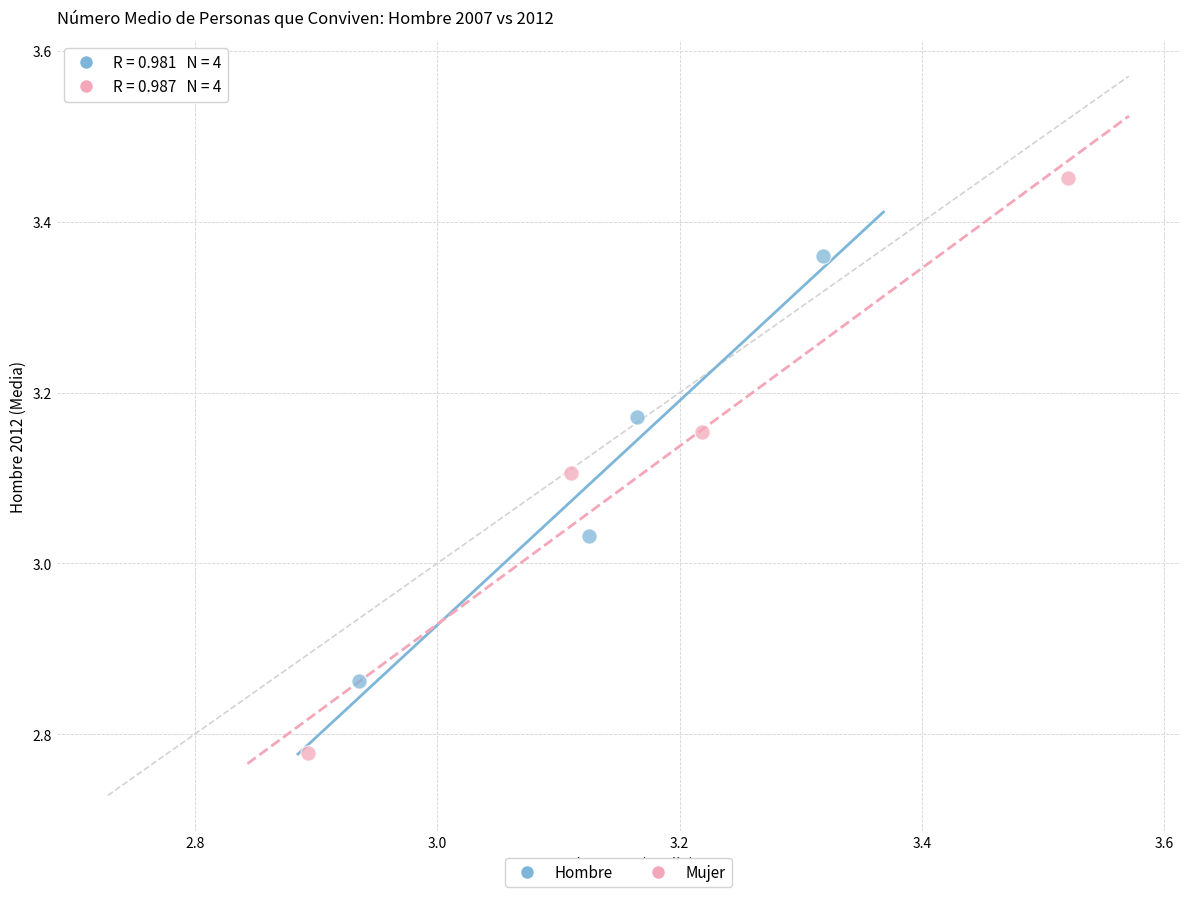

Which series has the largest Y range (max minus min)?

Mujer